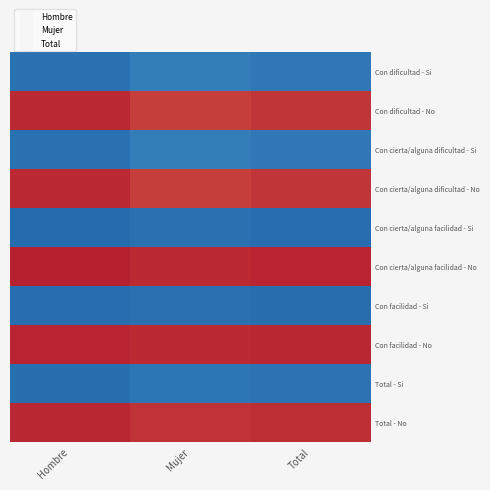

List the series in order of their peak value, lowest first.

Con cierta/alguna facilidad - Si, Con facilidad - Si, Total - Si, Con cierta/alguna dificultad - Si, Con dificultad - Si, Con cierta/alguna dificultad - No, Con dificultad - No, Total - No, Con facilidad - No, Con cierta/alguna facilidad - No